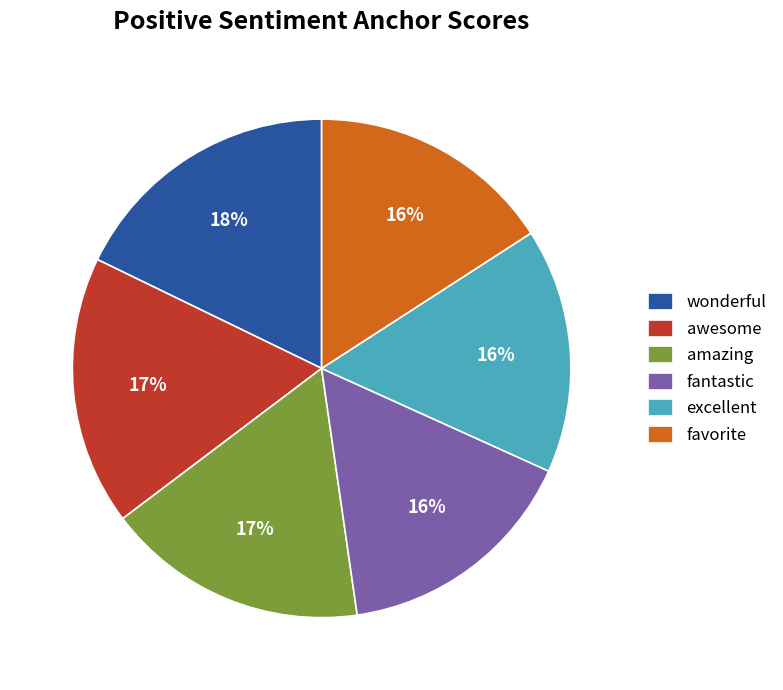

Count the number of slices in the pie.

6